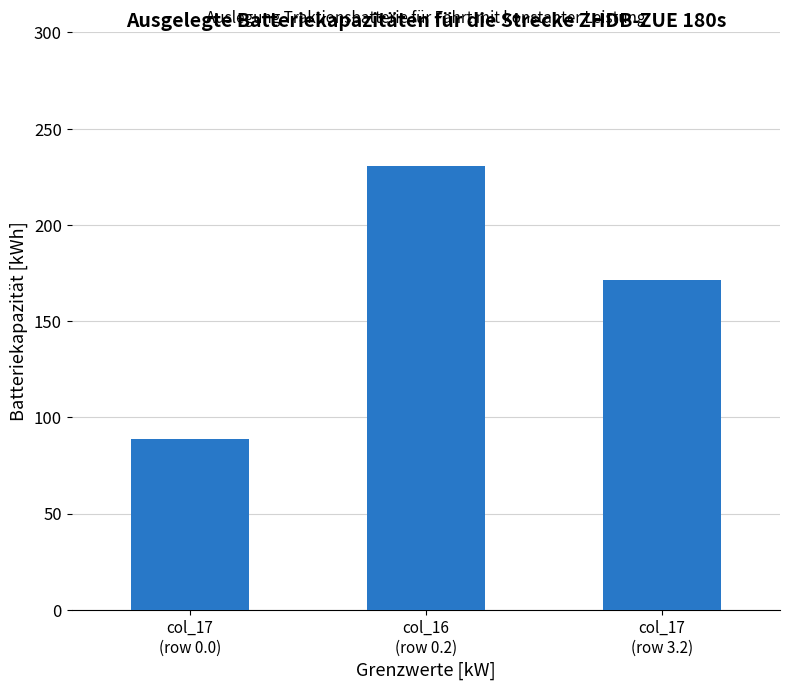

How many bars are there in total?

3